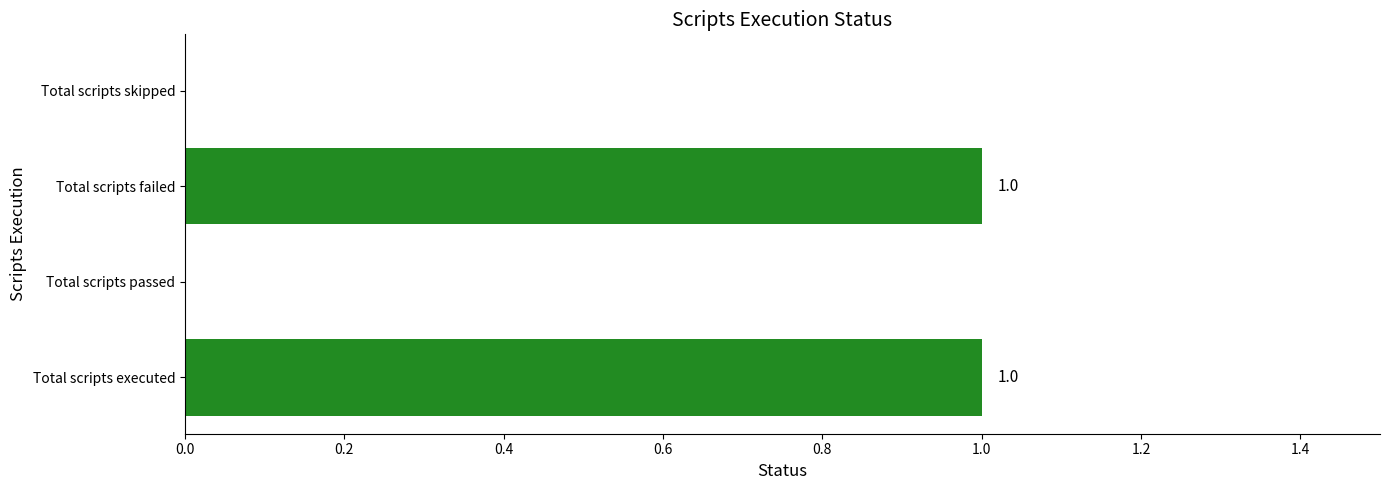

Which has a higher value, Total scripts failed or Total scripts skipped?

Total scripts failed